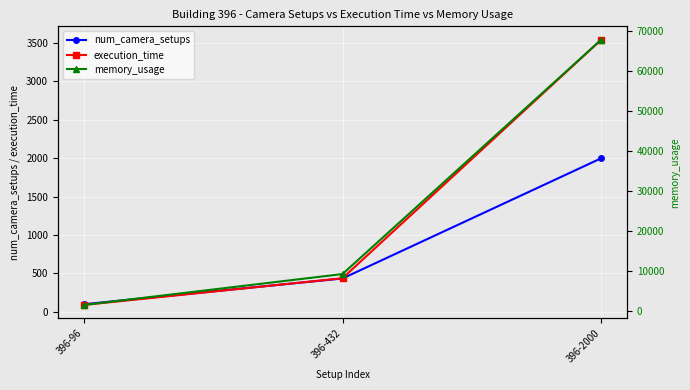

What are all the series names shown in the legend?

num_camera_setups, execution_time, memory_usage